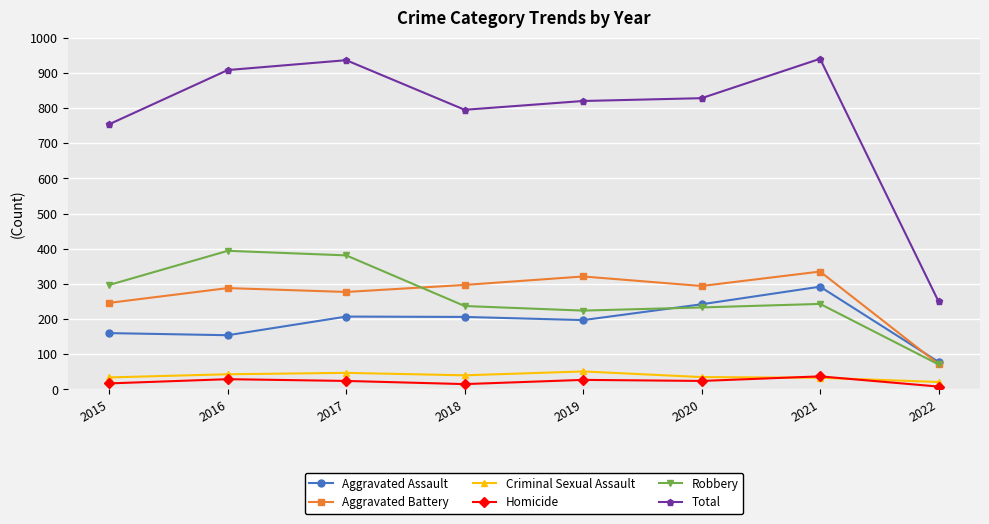

How many categories are shown in the chart?

8